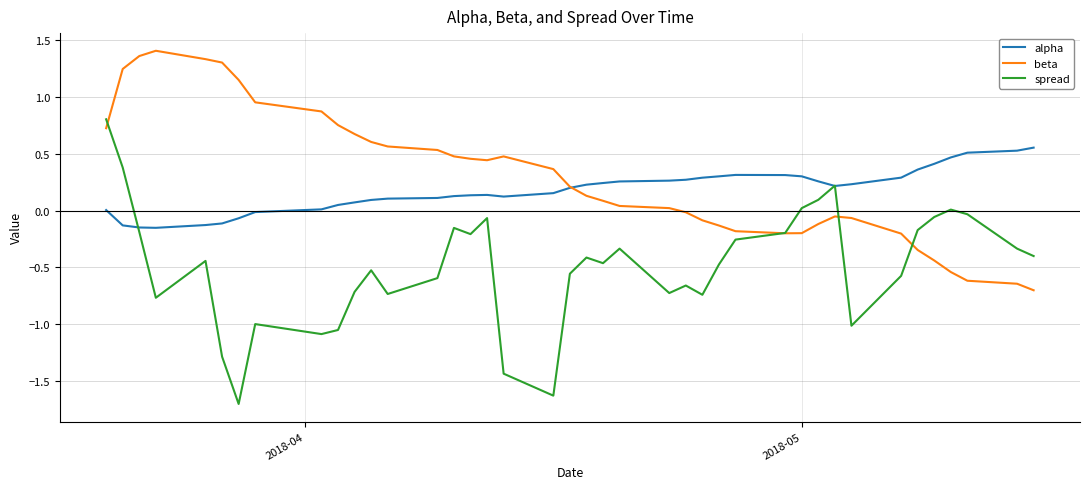

How many lines are shown in the chart?

3